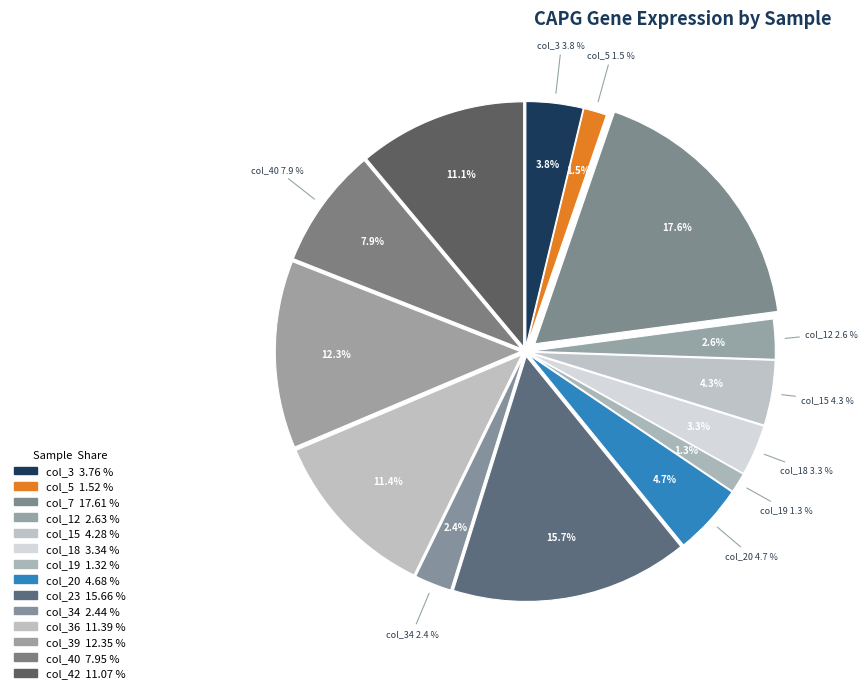

Which slice is the smallest?

col_19